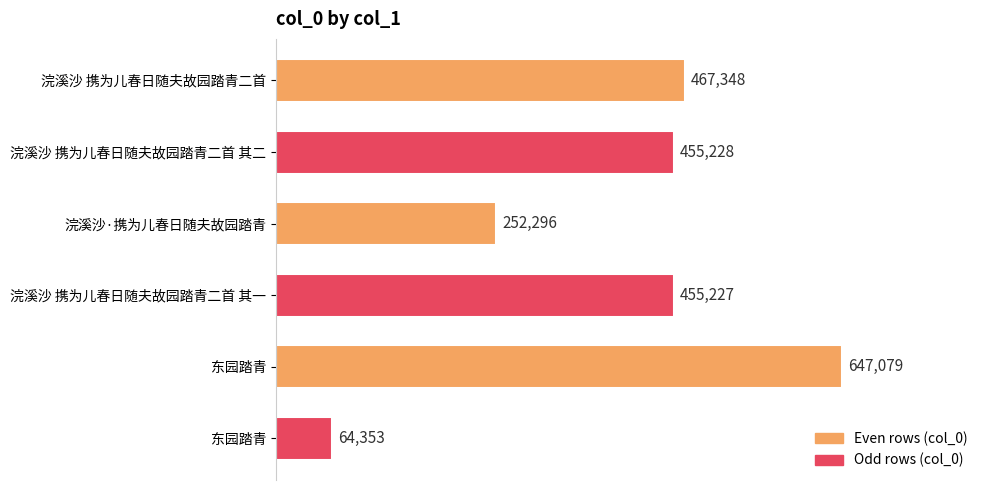

What is the sum of all values?

2341531